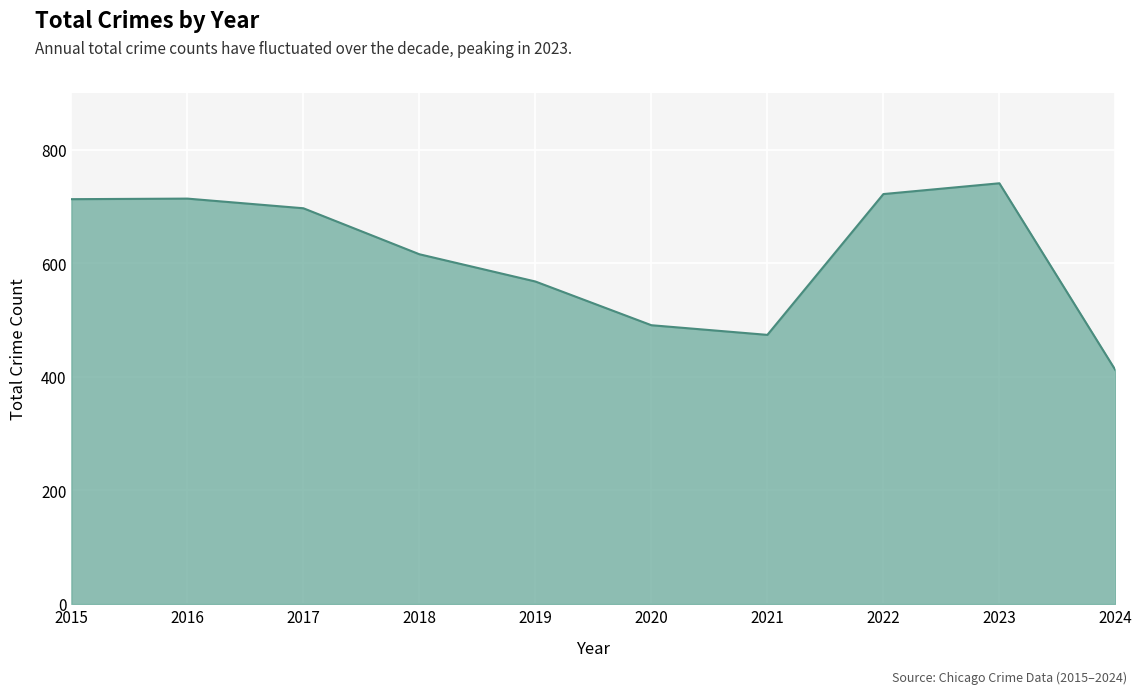

What is the sum of the values at 2020 and 2021?

965